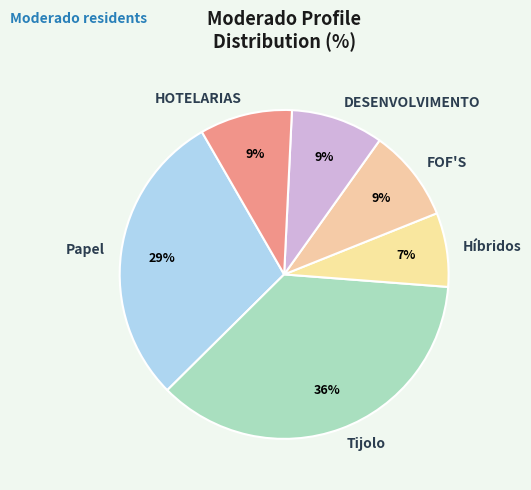

True or false: HOTELARIAS accounts for 9% of the total.

True